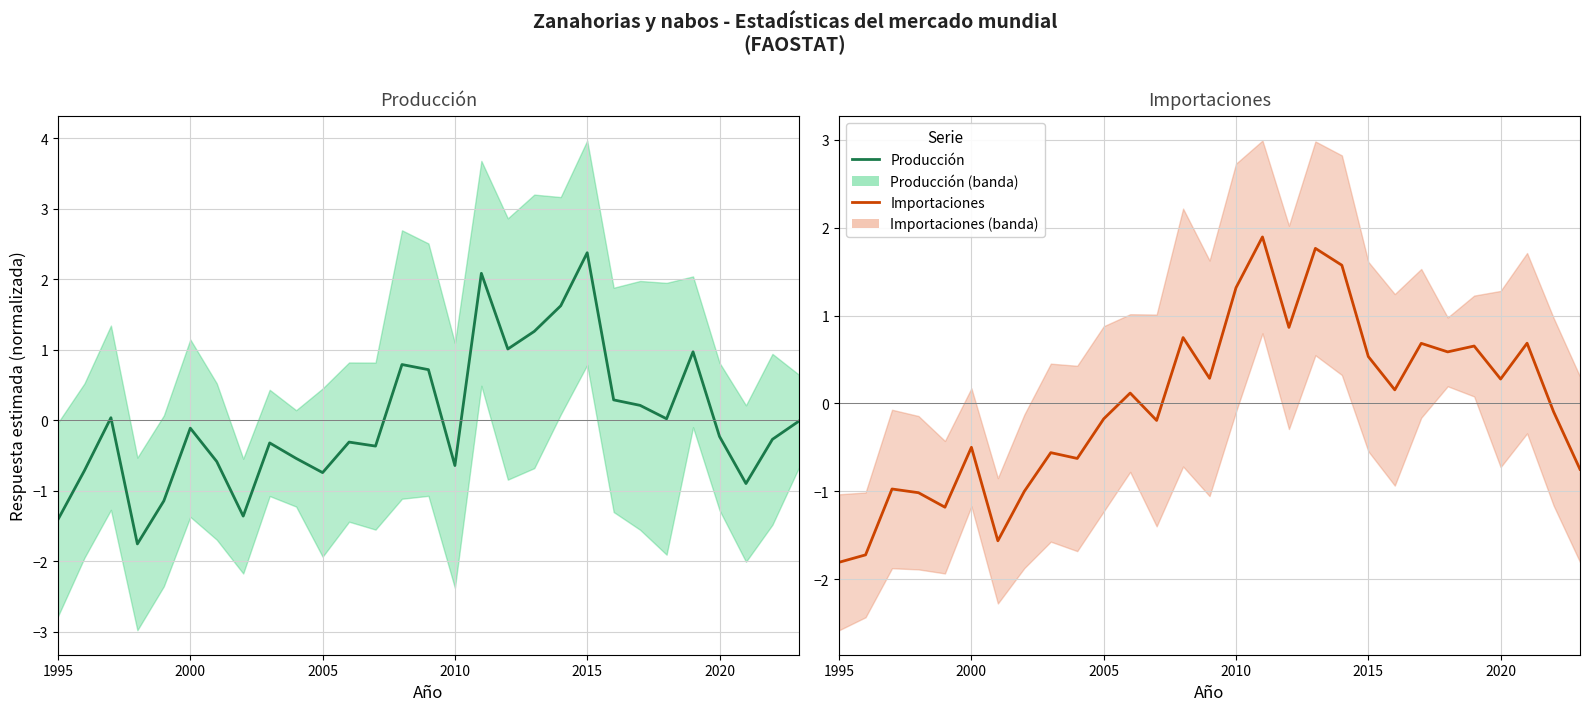

Which series has the largest total across all categories?

Importaciones